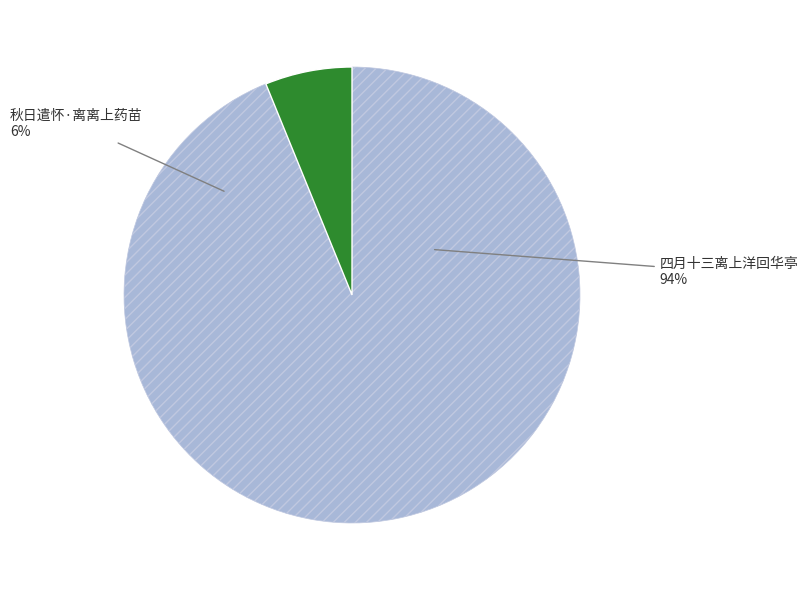

How many segments does this pie chart have?

2